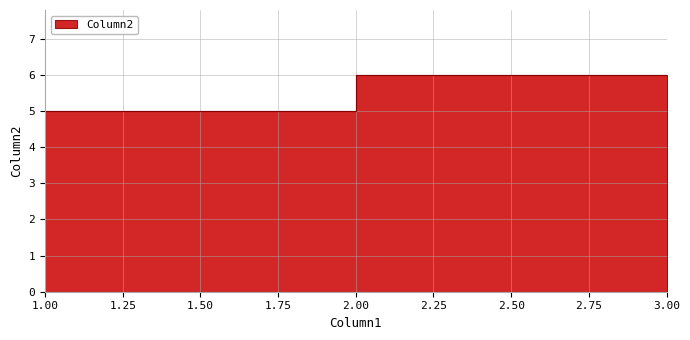

Read the value at 3.

6